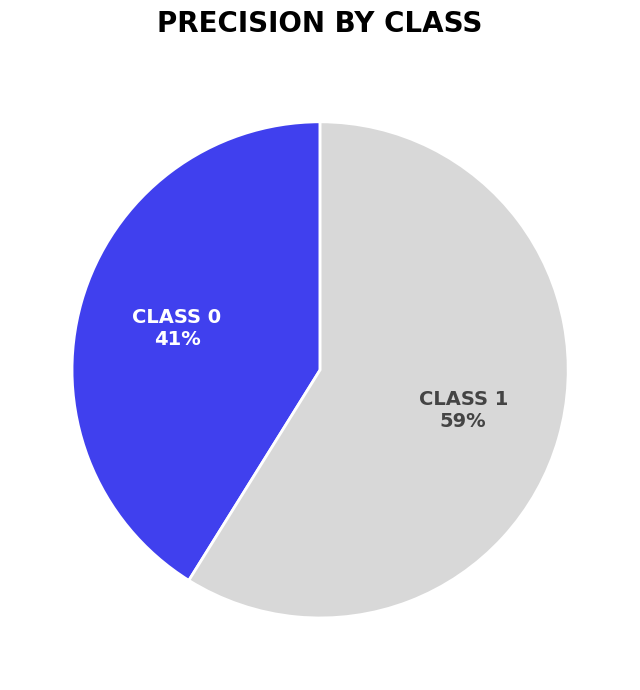

To the nearest percent, what is the difference between the largest and smallest slice percentages?

18%